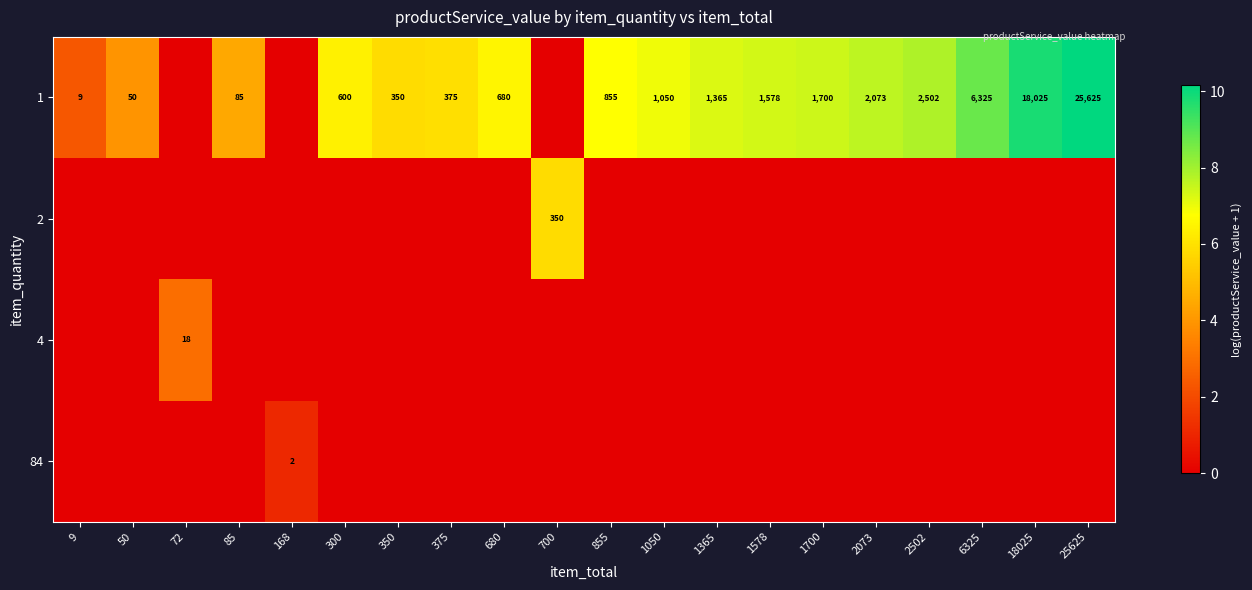

The 84 series shows 3 at 168. True or false?

False